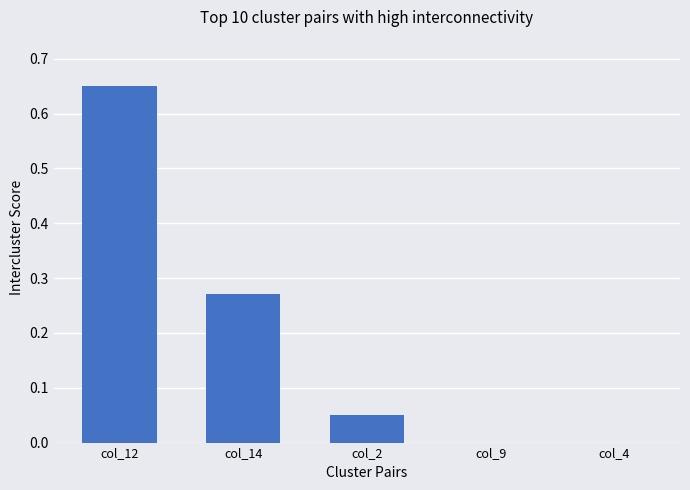

What is the change in value from col_12 to col_14?

-0.4